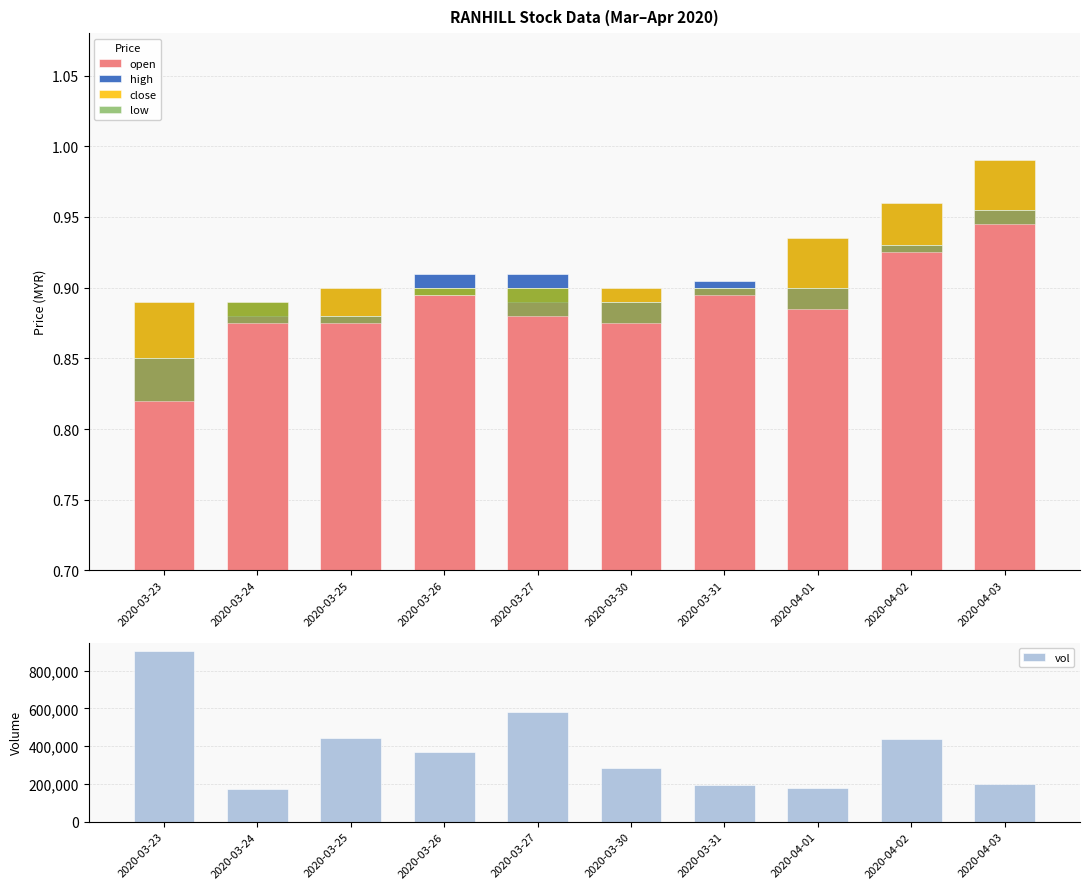

What is the difference between the maximum and minimum values in the open series?

0.1